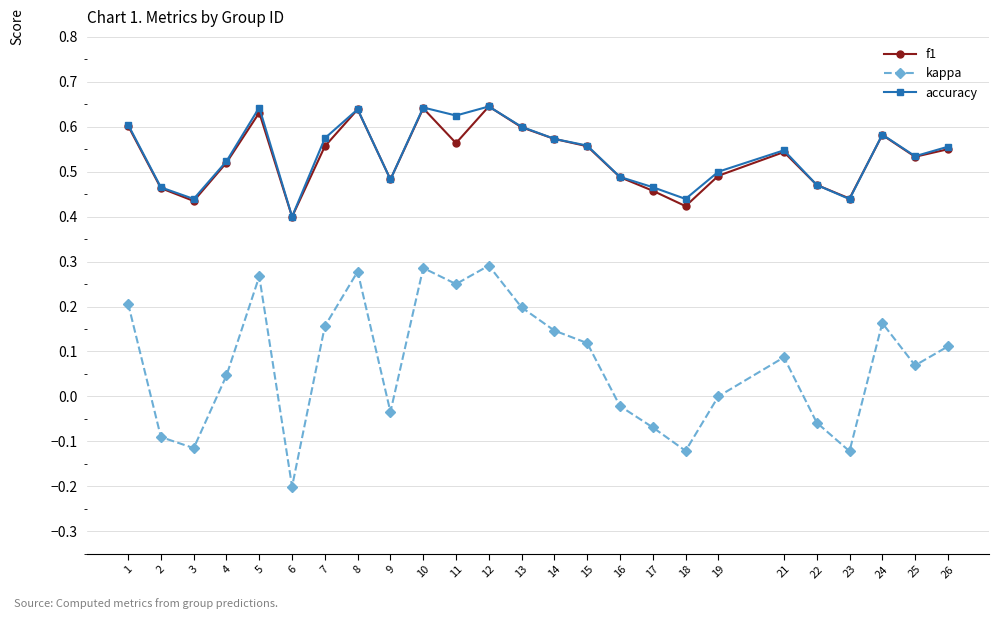

Between 14 and 19, which series saw the biggest shift?

kappa